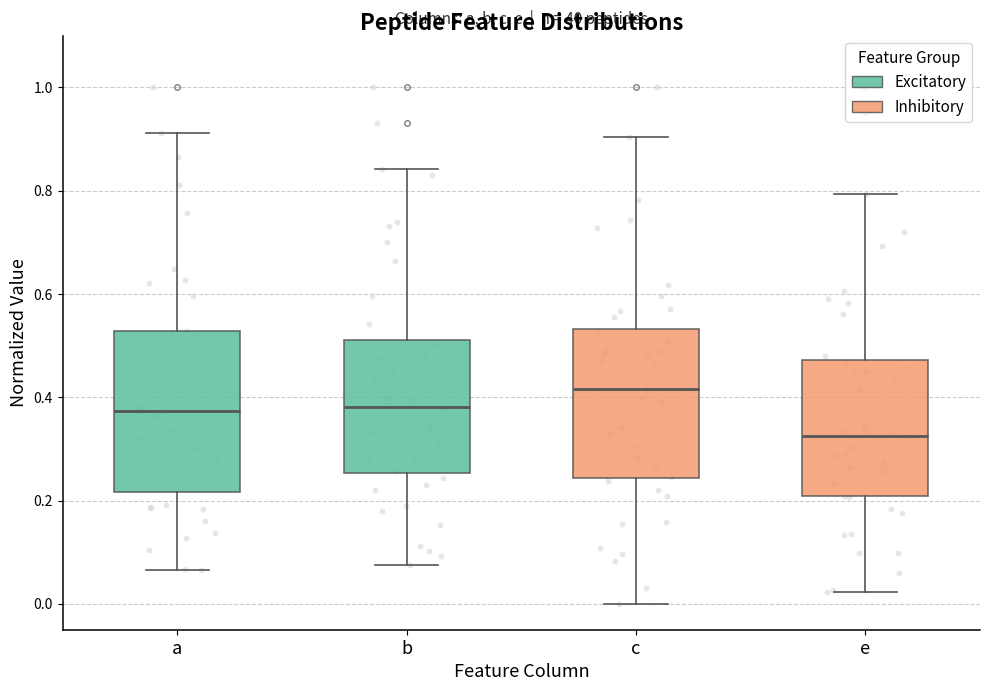

Reading left to right, read every box against the y-axis: the position of its median line, the range the box covers, and the ends of its whiskers. The values are not printed on the chart, so give them approximately, as read against the axis.

a: median 0.38, box 0.22 to 0.52, whiskers 0.06 to 0.92
b: median 0.38, box 0.26 to 0.52, whiskers 0.08 to 0.84
c: median 0.42, box 0.24 to 0.54, whiskers 0.00 to 0.90
e: median 0.32, box 0.20 to 0.48, whiskers 0.02 to 0.80